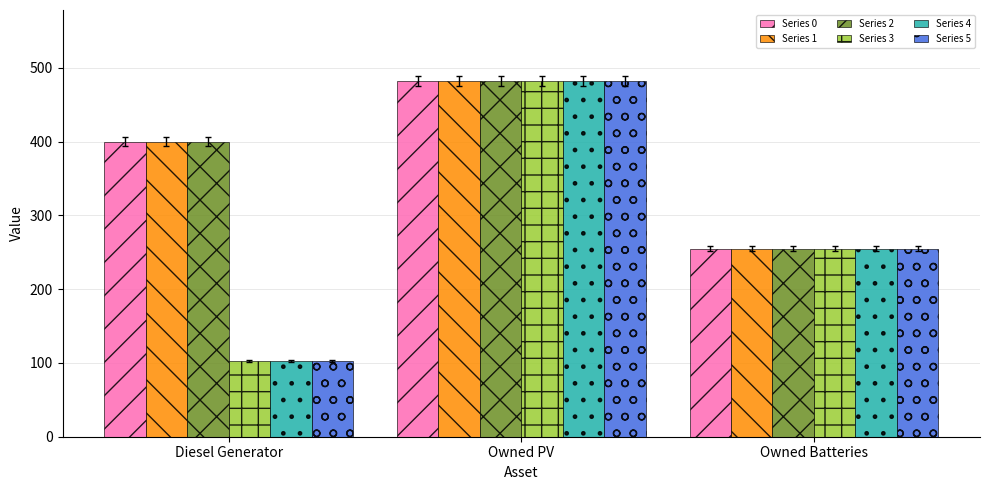

What is the spread (max minus min) of values at Diesel Generator?

297